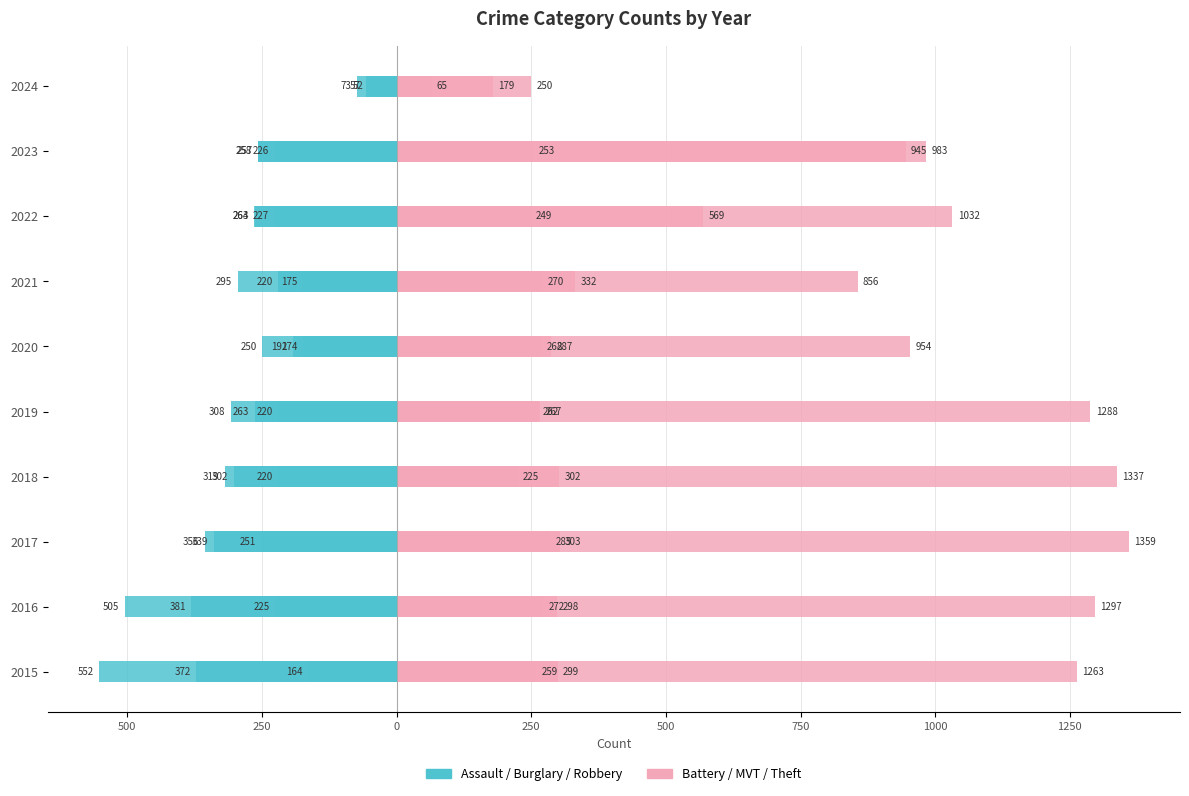

Which series has the largest range (max minus min)?

Theft